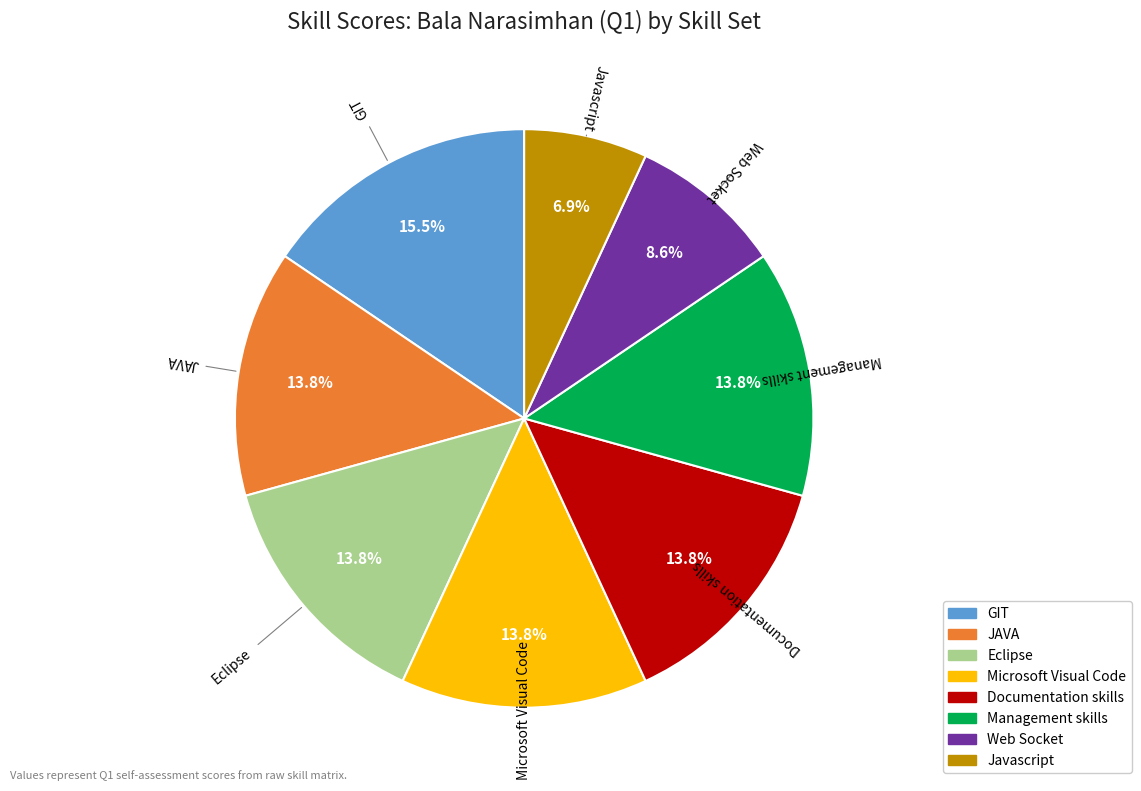

How many segments does this pie chart have?

8